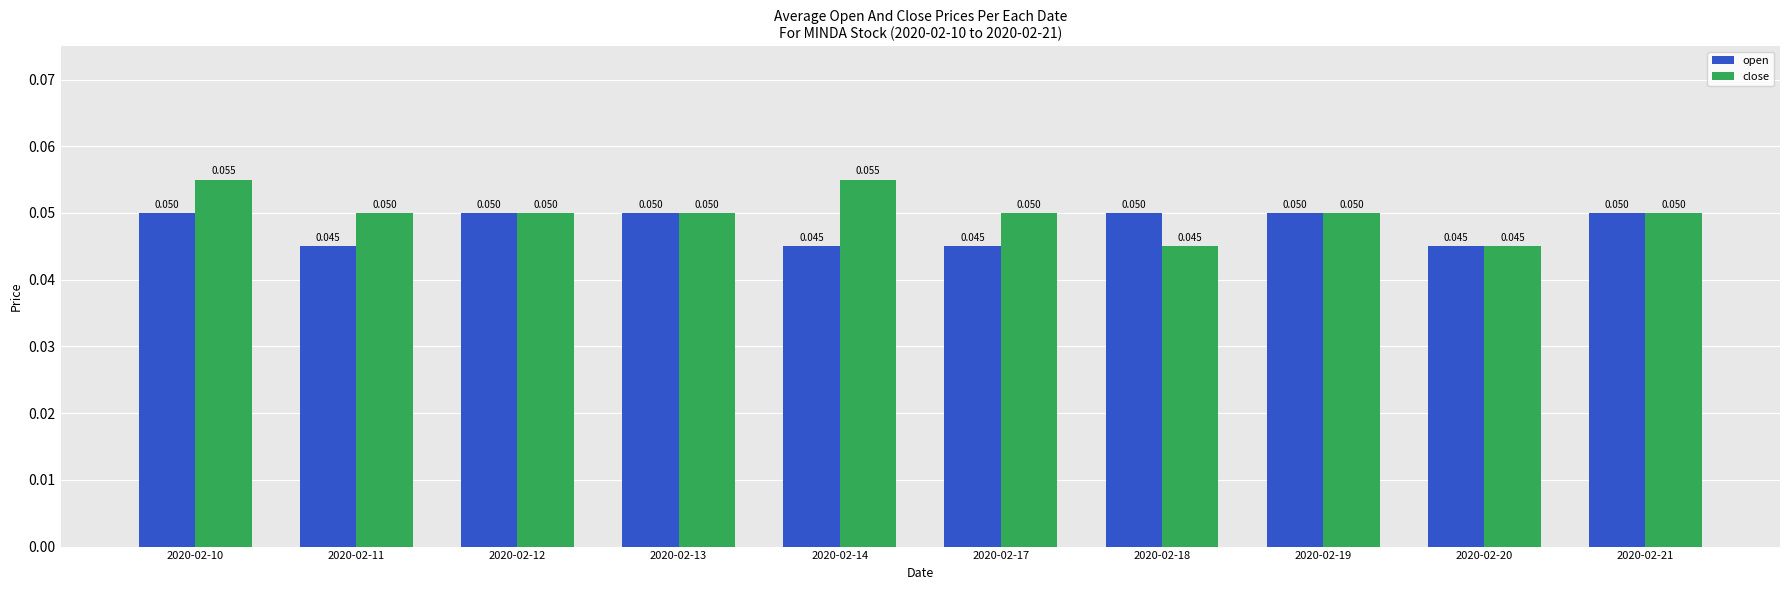

Rank the series by their maximum value, from highest to lowest.

close, open